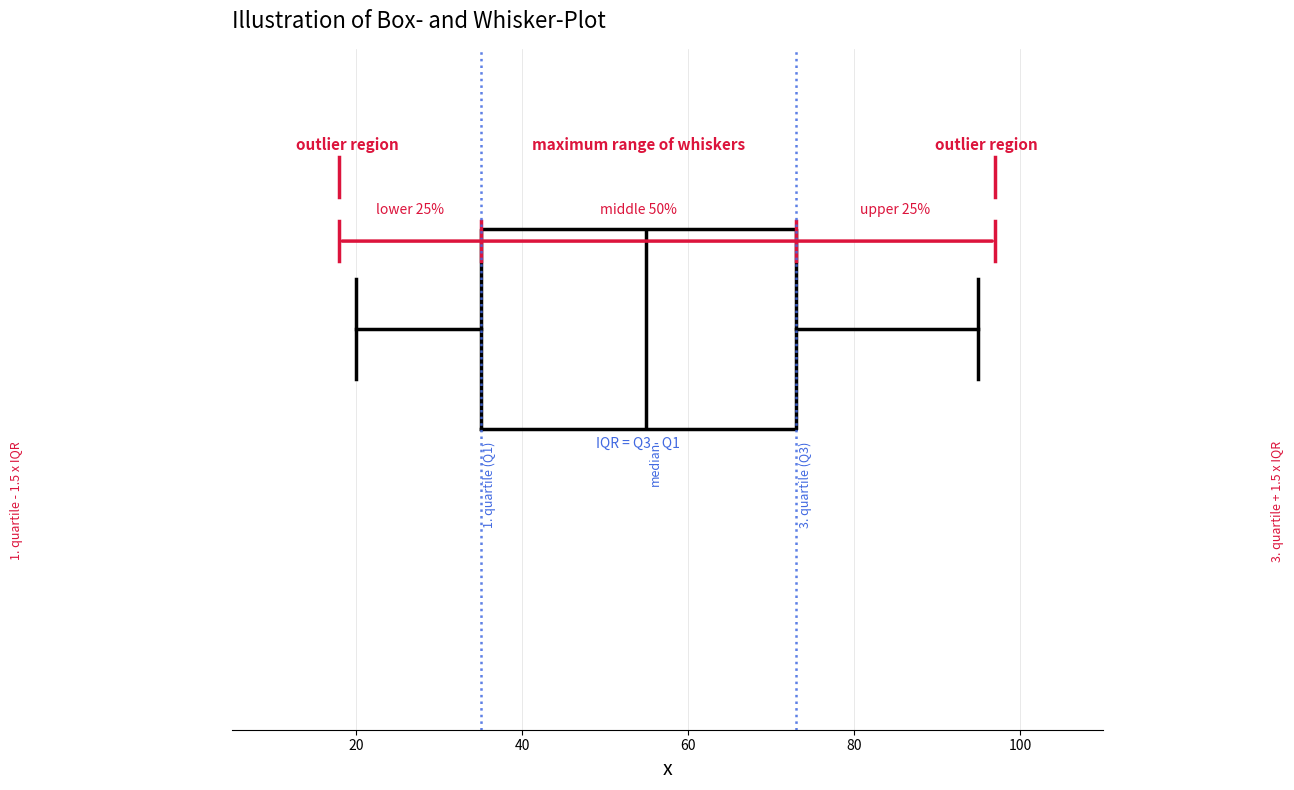

Transcribe this box plot: give where the median line is, the range the box spans, and where the two whiskers end, as read against the x-axis. The values are not printed on the chart, so give them approximately, as read against the axis.

median 56, box 36 to 74, whiskers 20 to 96